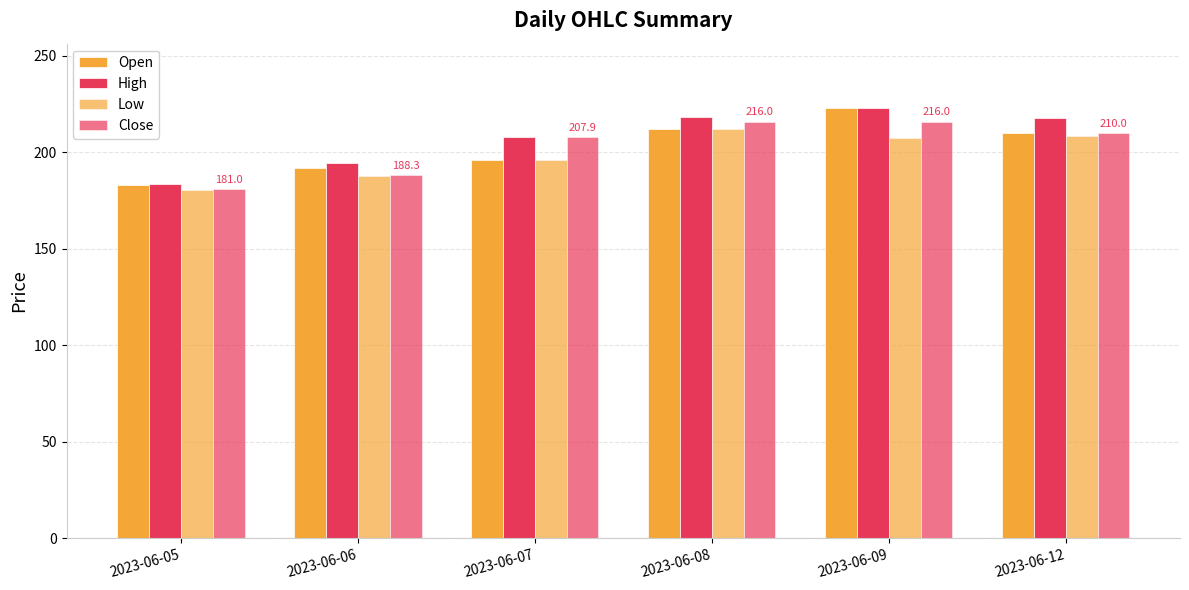

True or false: Open has a value of 183.0 at 2023-06-05.

True